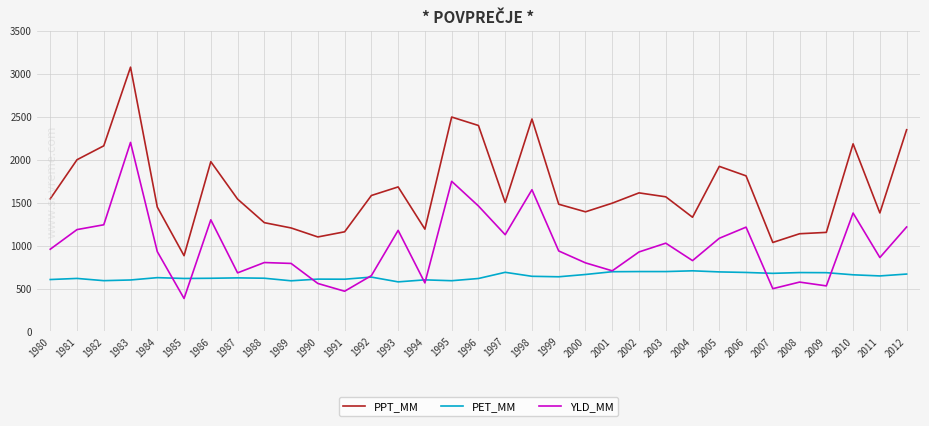

What value does the YLD_MM series have at 1992?

651.1